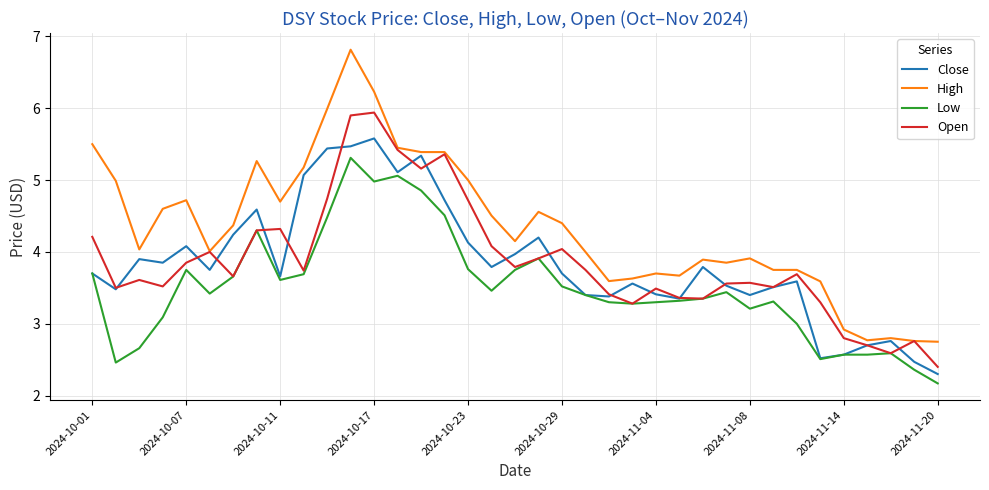

What is the highest value of the Open series?

5.9